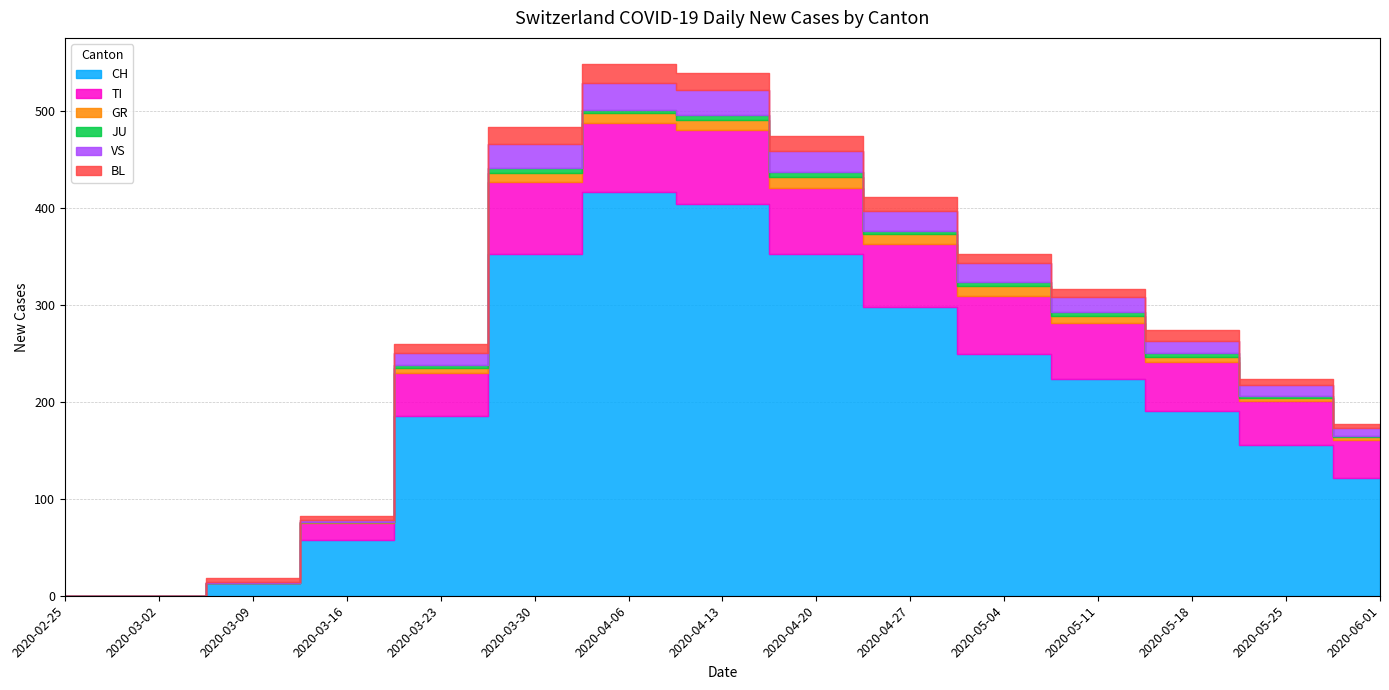

What position from the right is 2020-02-25?

15